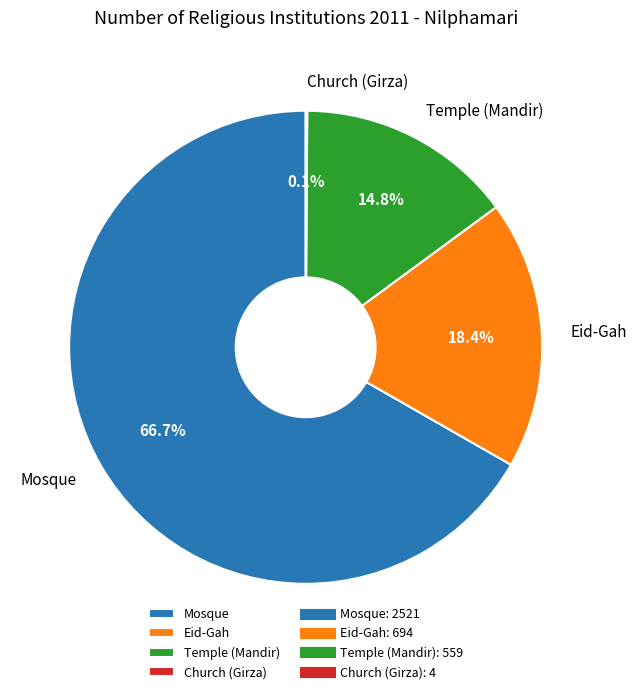

To the nearest percent, what portion does Mosque represent?

67%